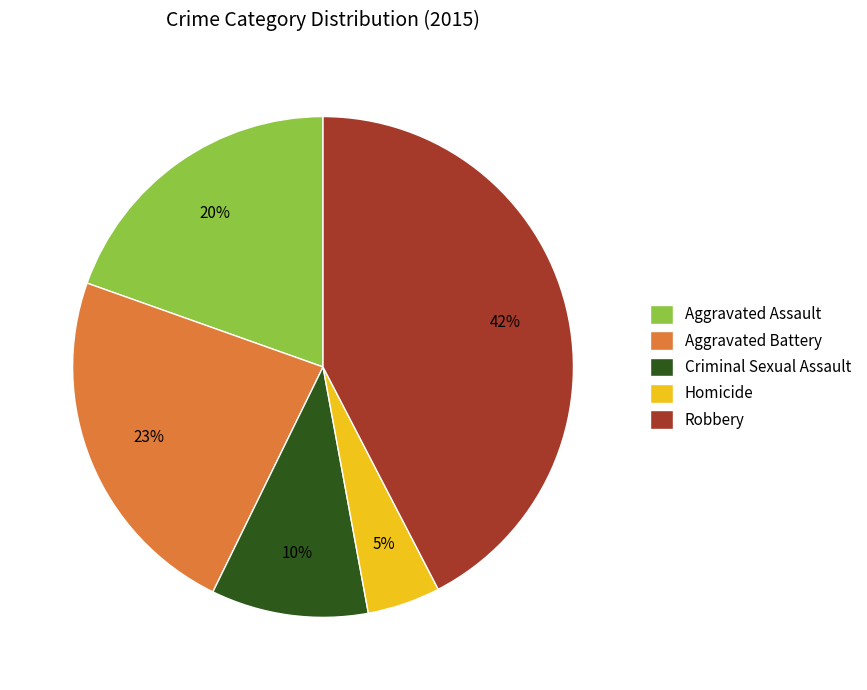

Which category has the smallest portion of the pie?

Homicide